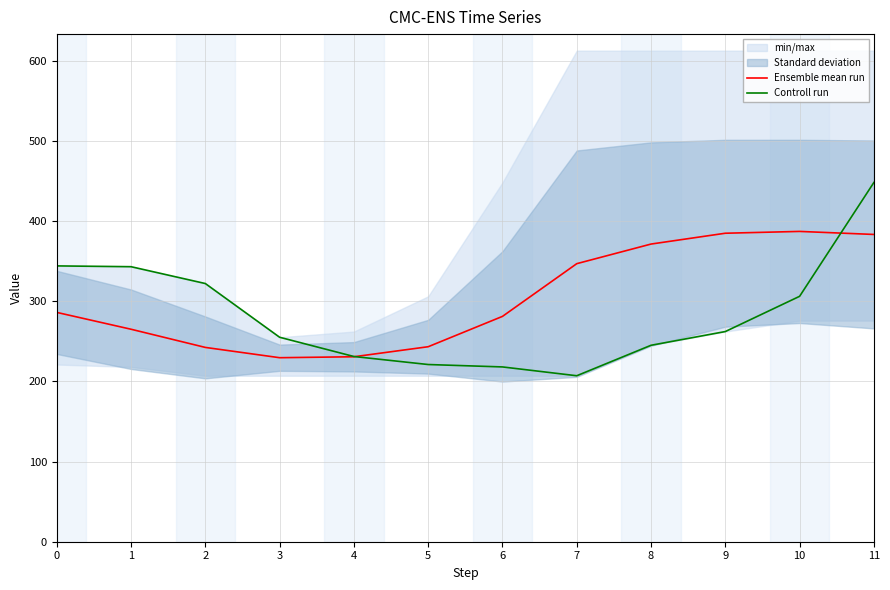

Between 0 and 8, which series saw the biggest shift?

Controll run